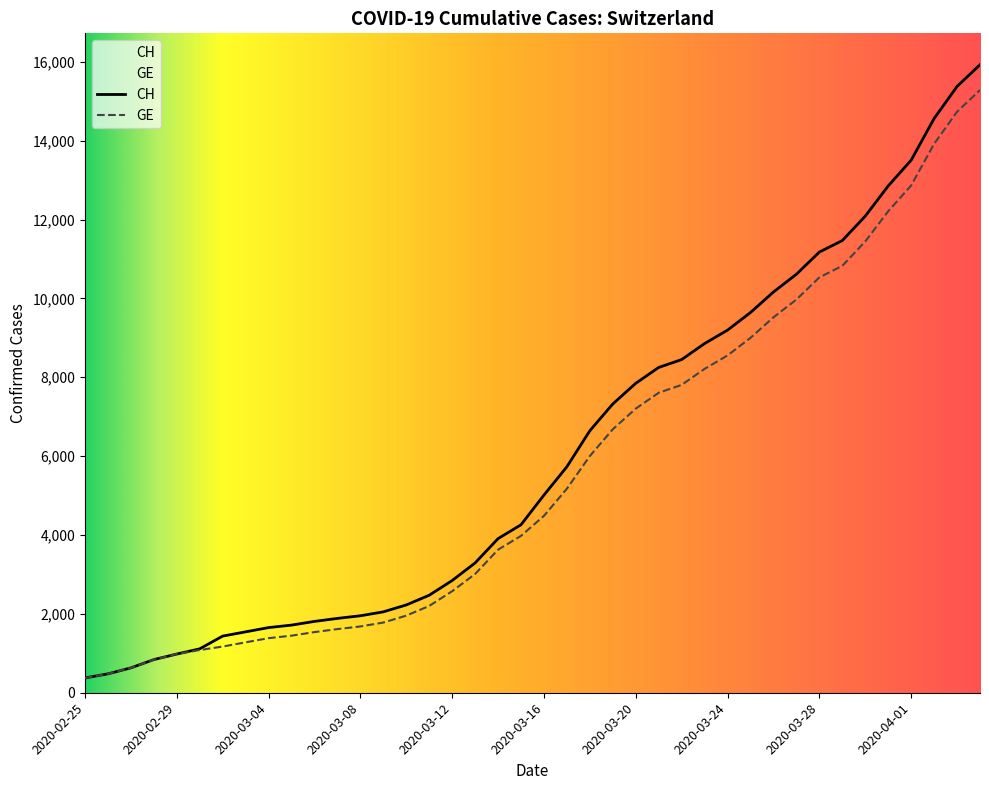

At which category is the sum across all series the highest?

2020-04-04